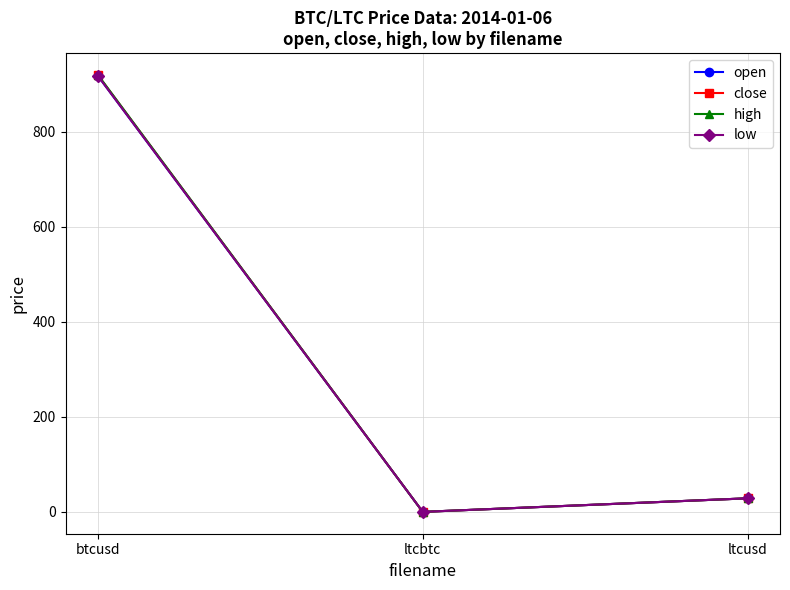

Does the chart have visible grid lines?

Yes